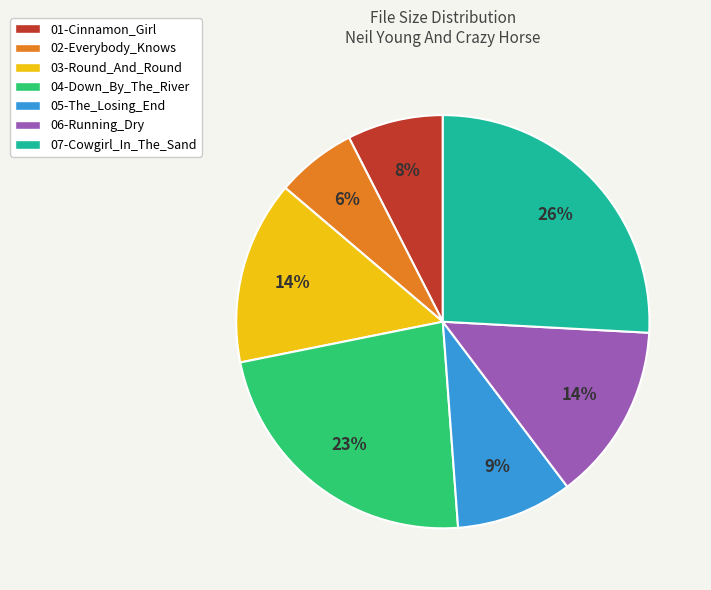

Do 02-Everybody_Knows and 05-The_Losing_End together represent more than half of the pie?

No